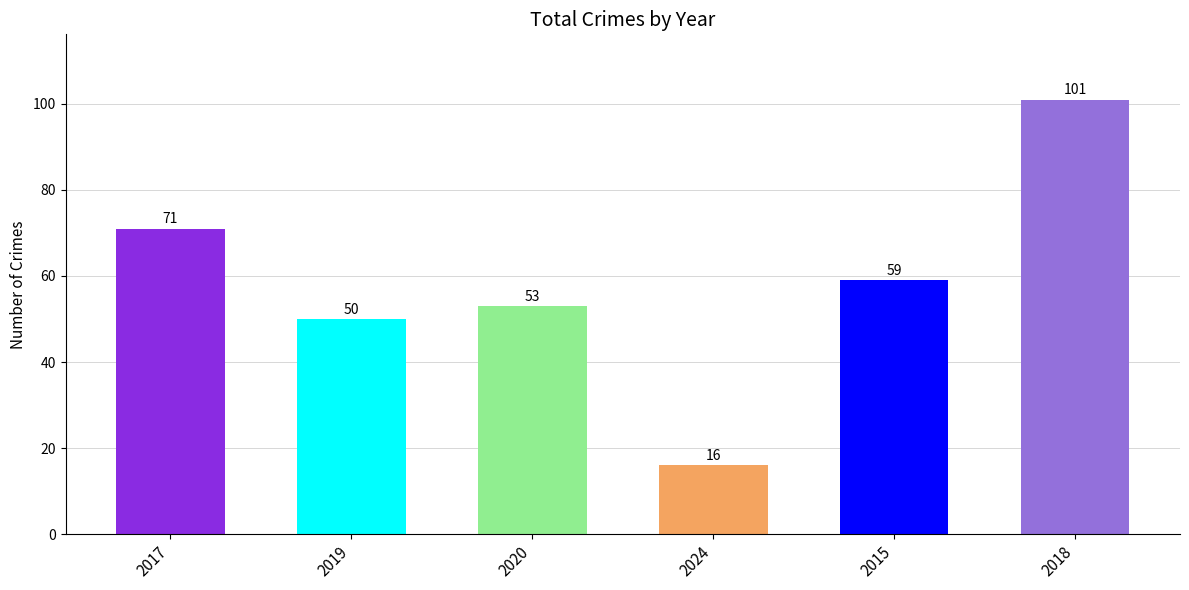

Rank the categories by value from lowest to highest.

2024, 2019, 2020, 2015, 2017, 2018